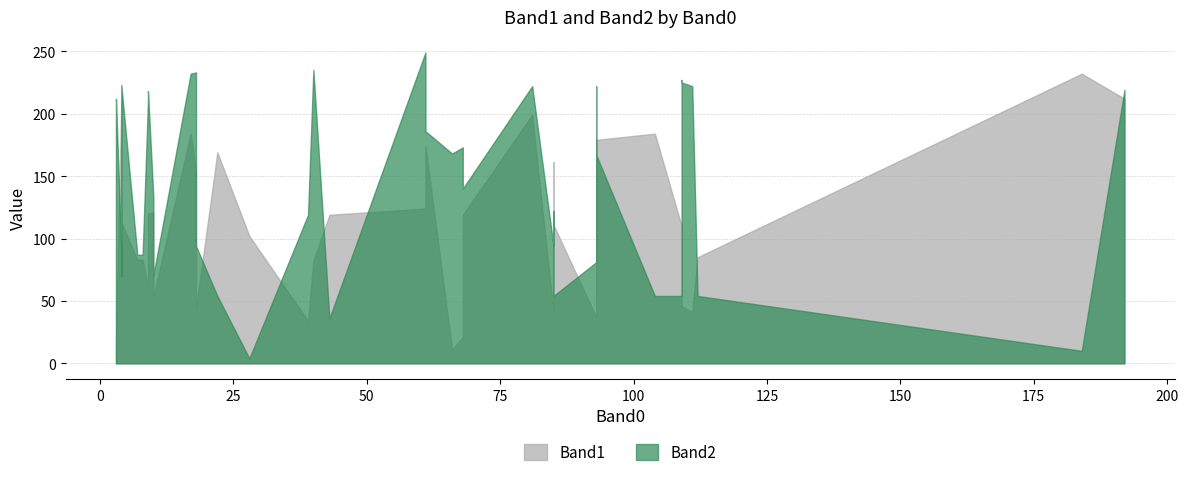

How many lines are shown in the chart?

2